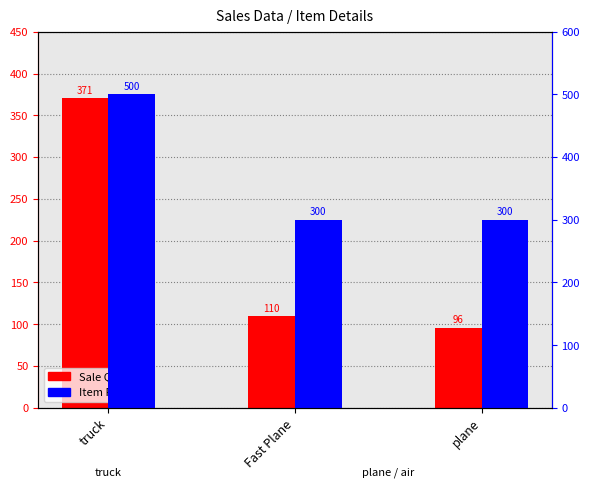

How many categories are shown in the chart?

3